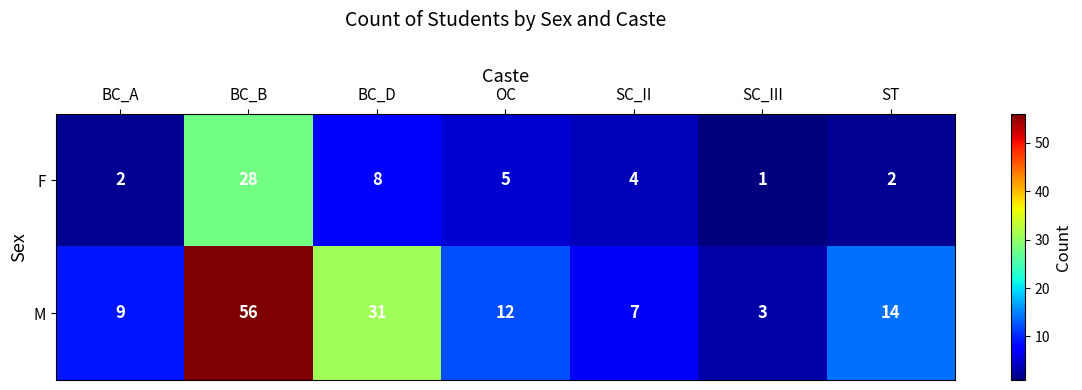

Read the F value at SC_II, to the nearest 5.

5